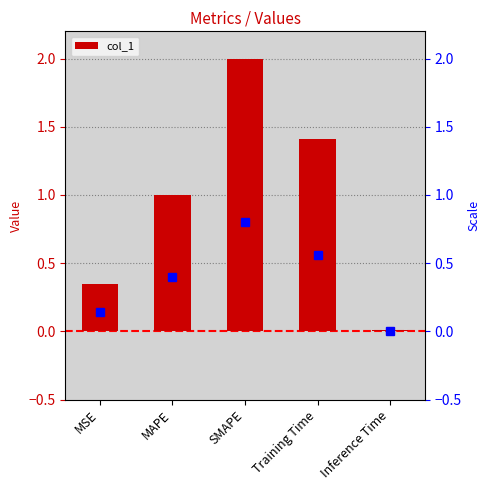

What is the difference between the maximum and minimum values?

2.0